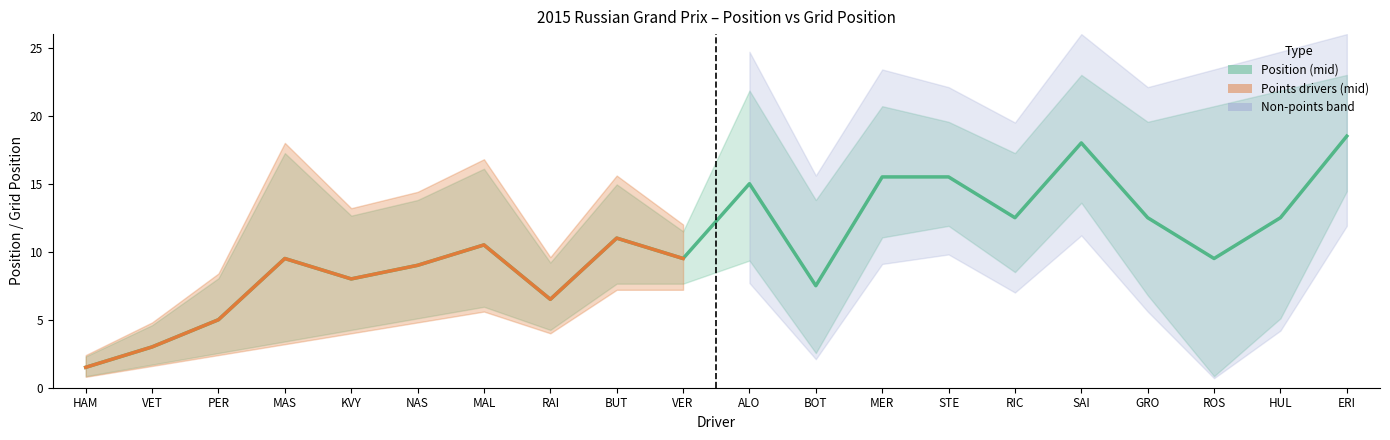

Which label corresponds to the largest value in the chart?

ERI